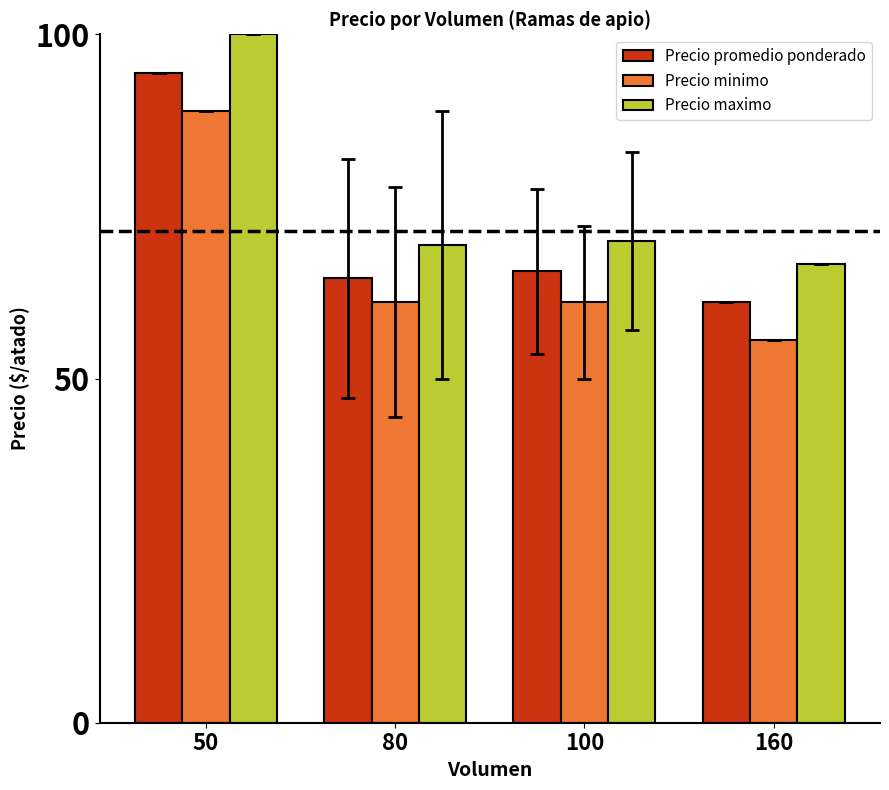

Which category has the highest value across all series?

50